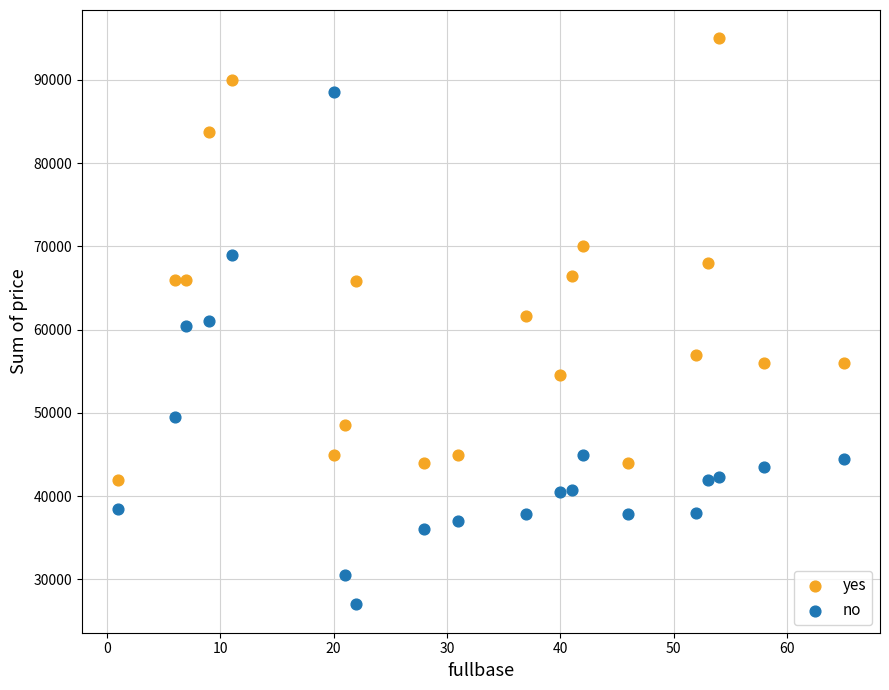

In the no series, what Y value is closest to 57750?

60500